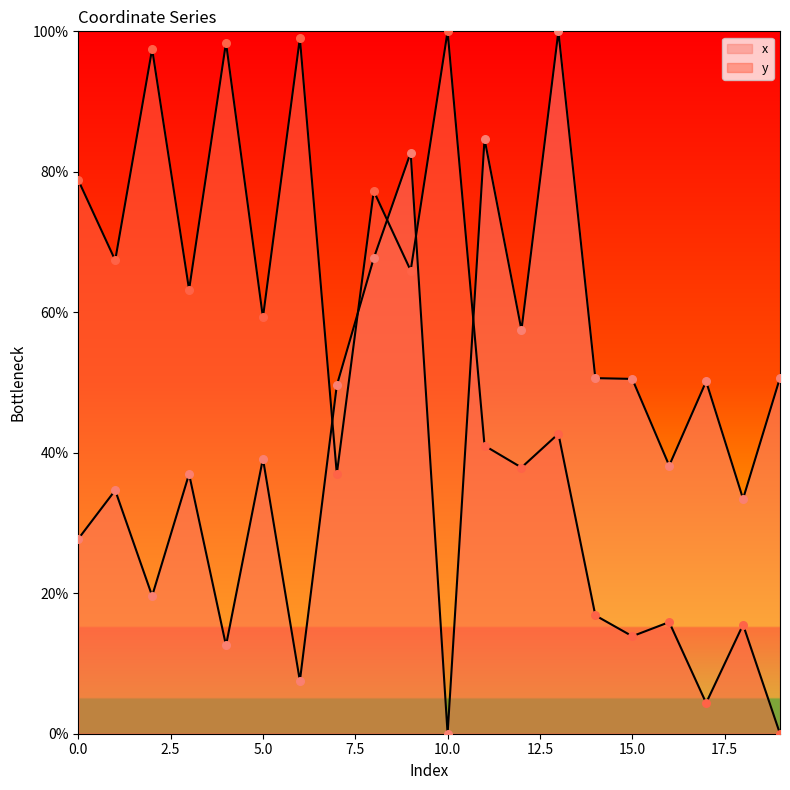

Which series contains the highest Y value?

x